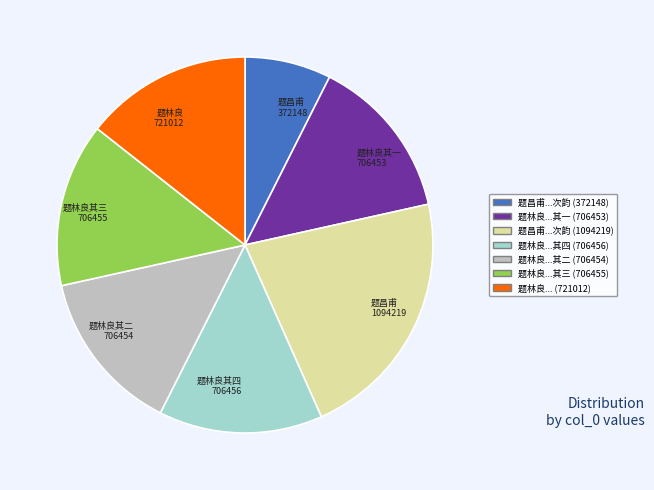

Which category has the biggest portion of the pie?

题昌甫 1094219